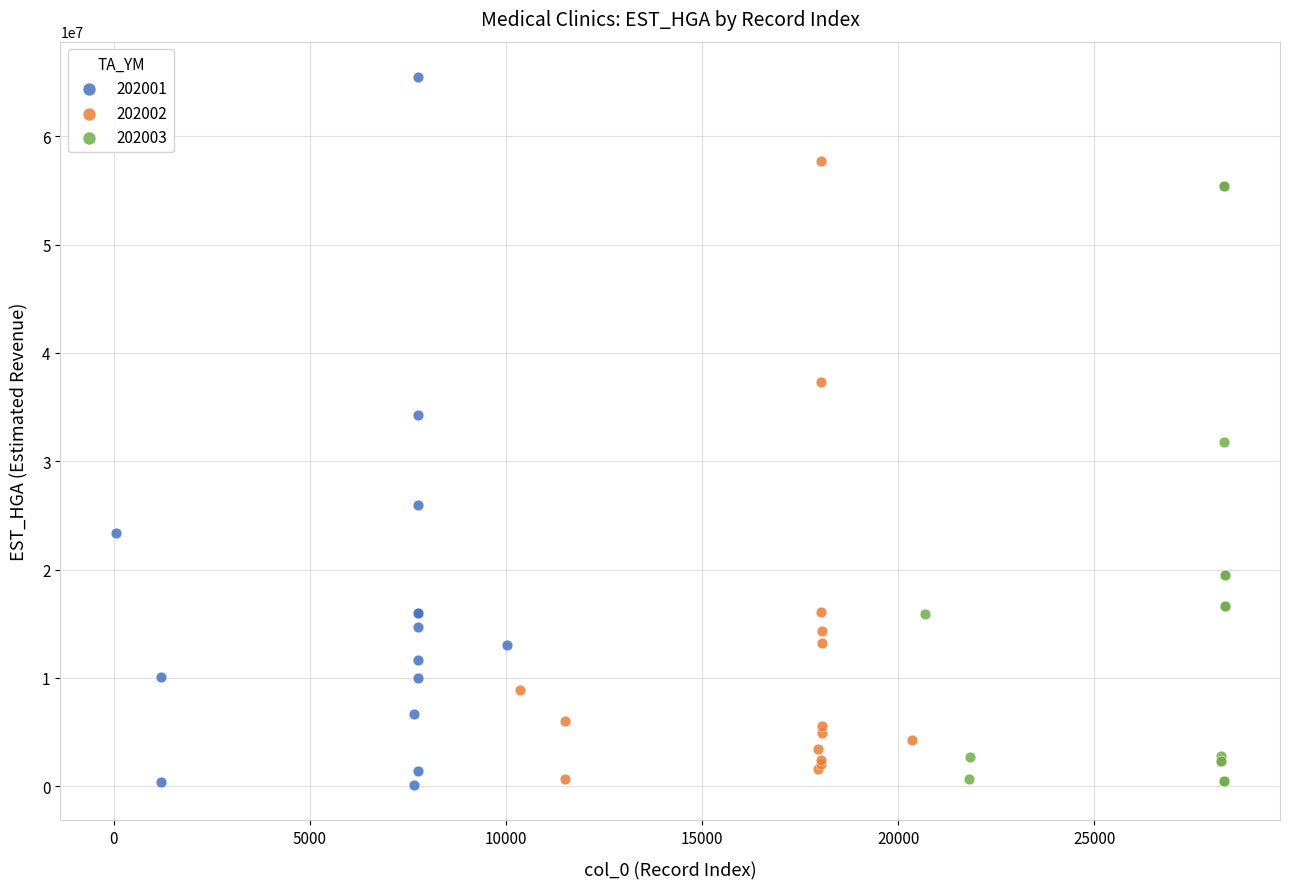

Which series has the largest Y range (max minus min)?

202001